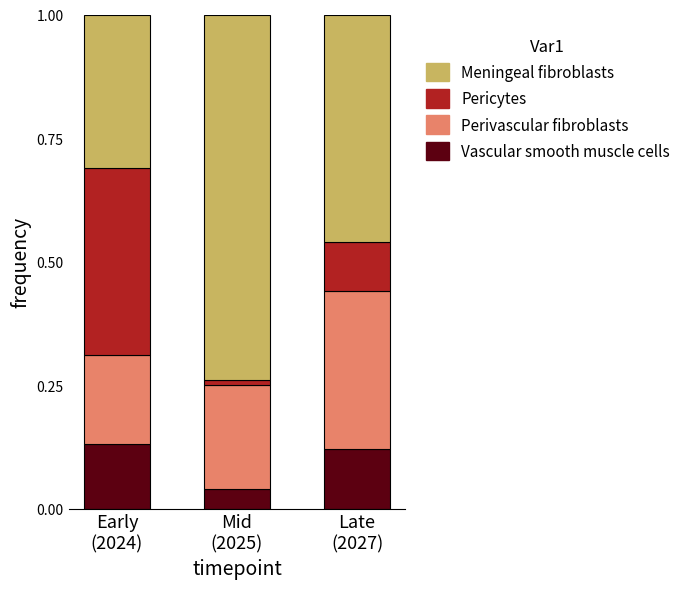

How many Vascular smooth muscle cells values are between 0 and 1?

3